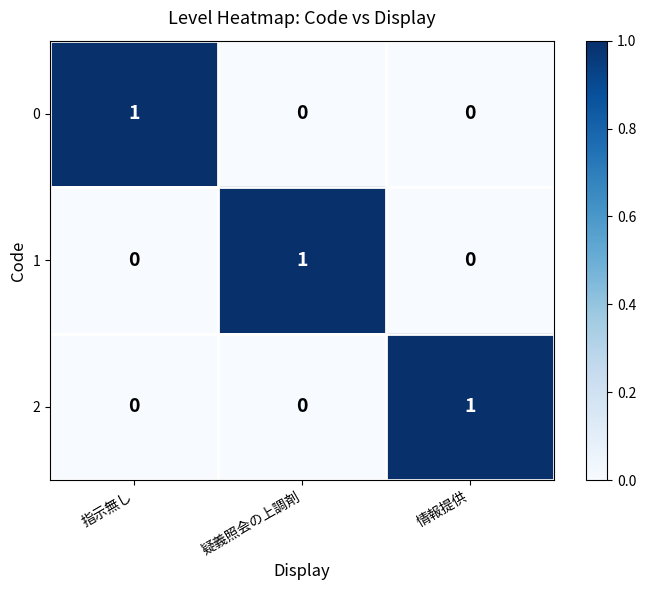

Reading right to left, extract all data points from this chart.

0: 情報提供=0	疑義照会の上調剤=0	指示無し=1
1: 情報提供=0	疑義照会の上調剤=1	指示無し=0
2: 情報提供=1	疑義照会の上調剤=0	指示無し=0